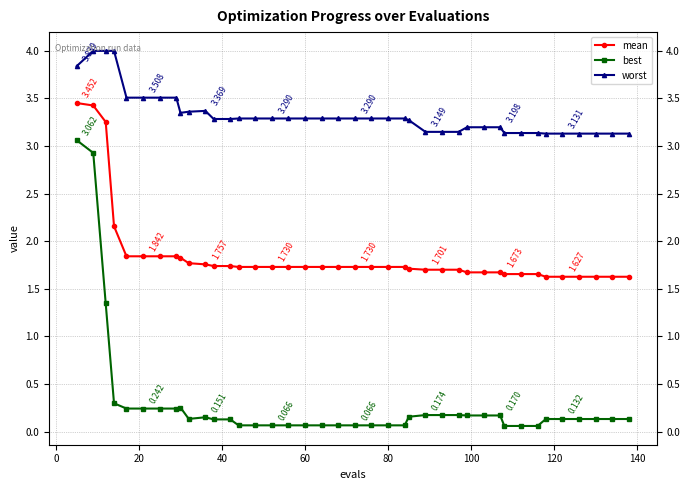

Rank the series by their average value, from lowest to highest.

best, mean, worst